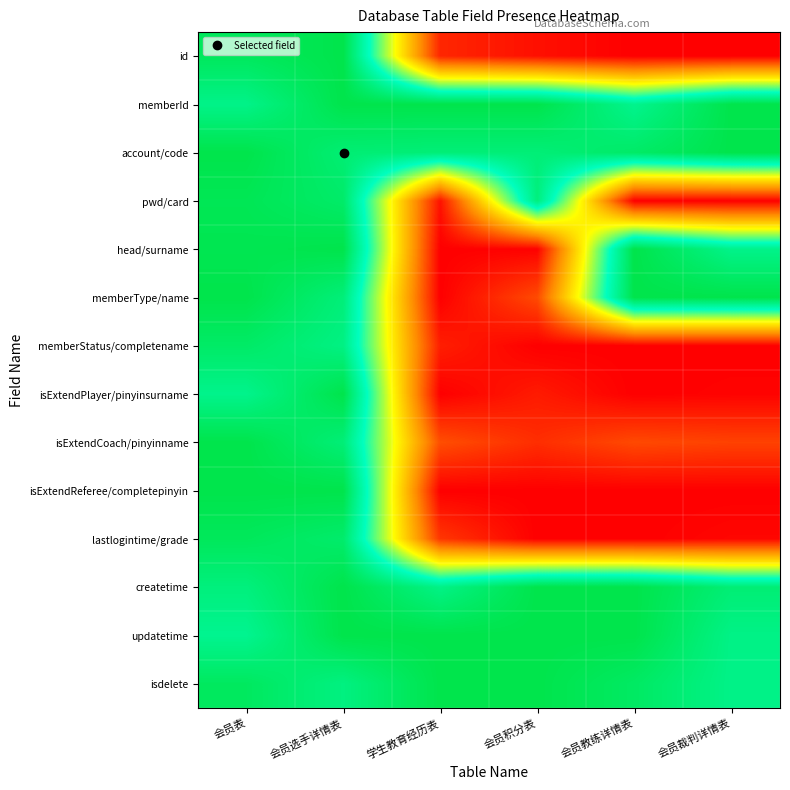

What is the total value across all series at 学生教育经历表?

5.2